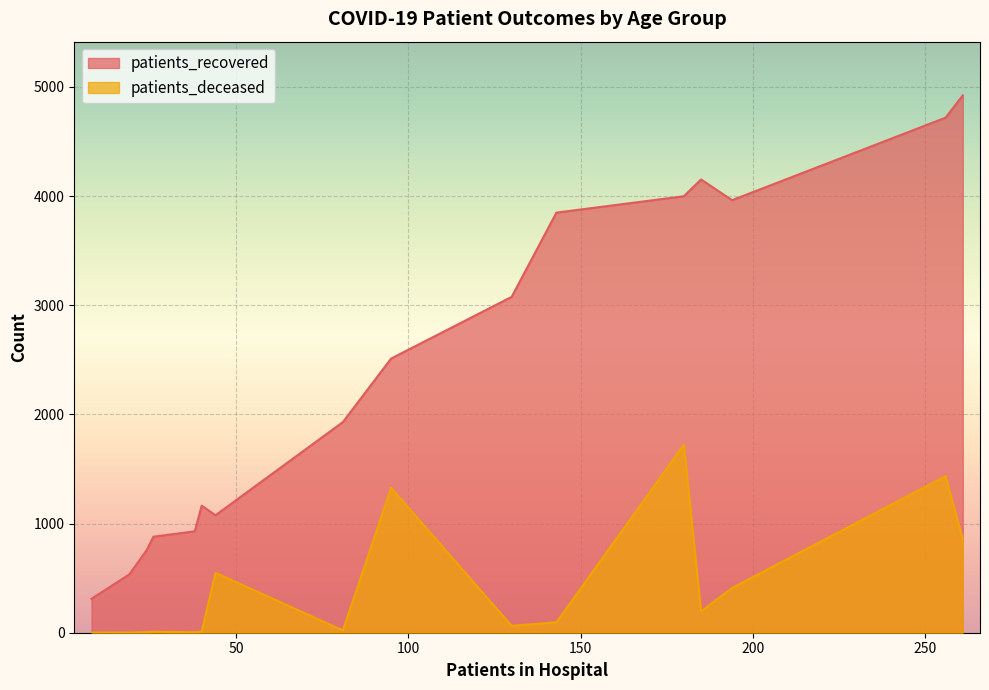

What is the difference between the maximum and minimum values in the patients_recovered series?

4612